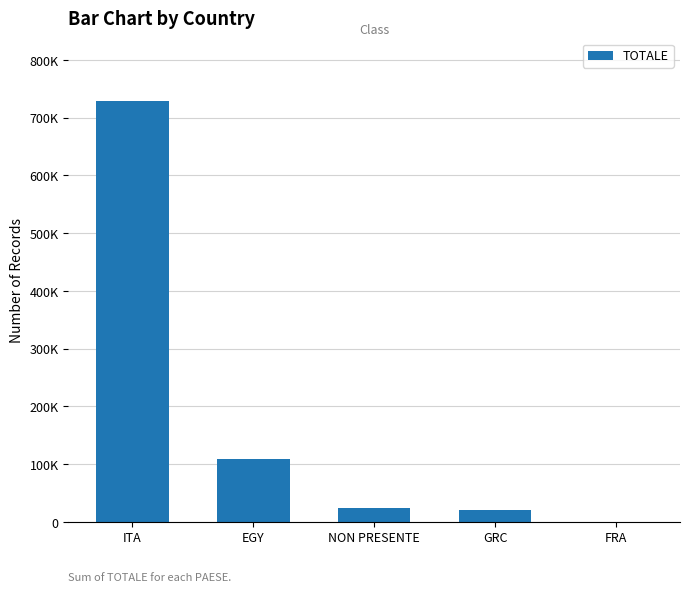

Reading left to right, list all the values displayed in this chart.

ITA=728246	EGY=109750	NON PRESENTE=24390	GRC=20860	FRA=600